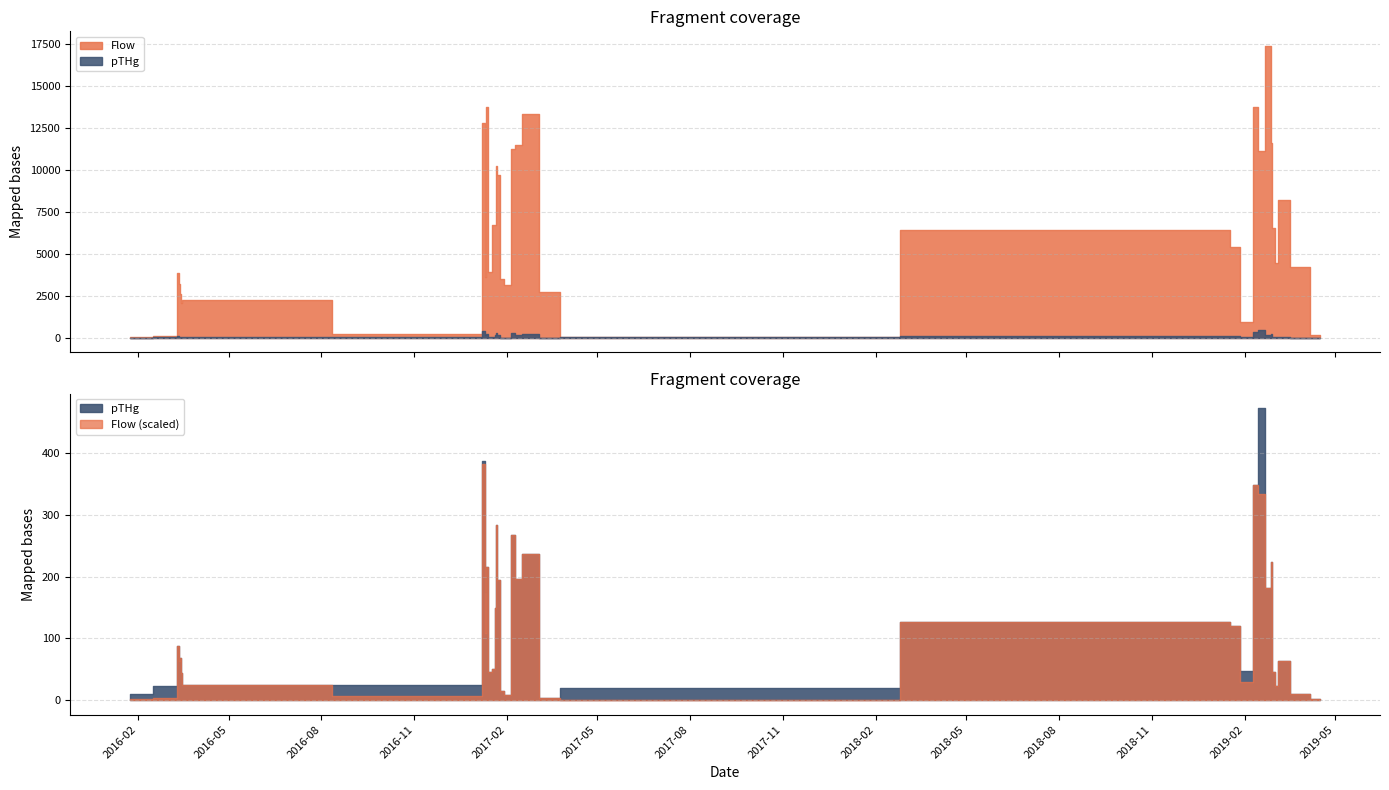

What is the value of the pTHg point at the 35th from the left?

2.5